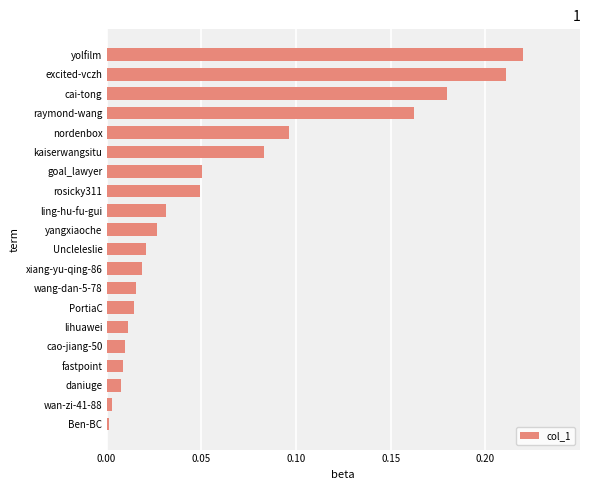

Between nordenbox and wan-zi-41-88, which is larger?

nordenbox